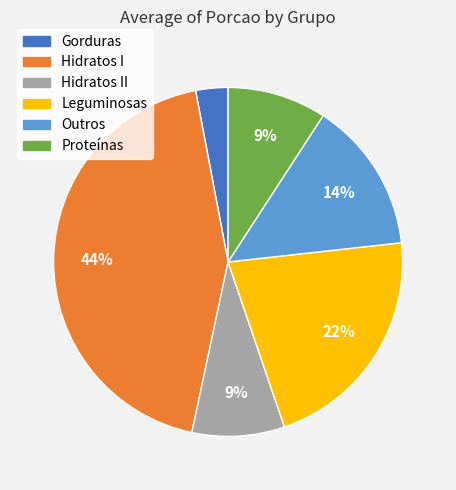

How many segments does this pie chart have?

6